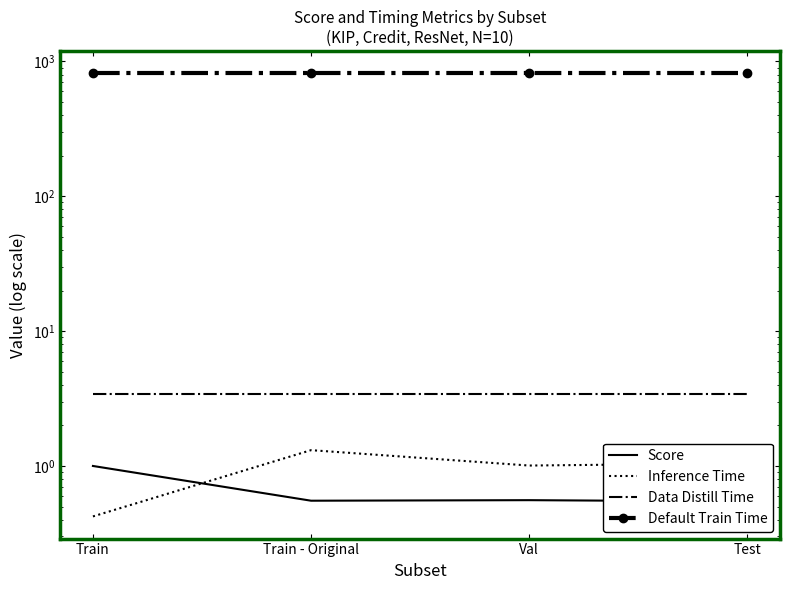

The value of Score at Train - Original is 0.6. True or false?

True